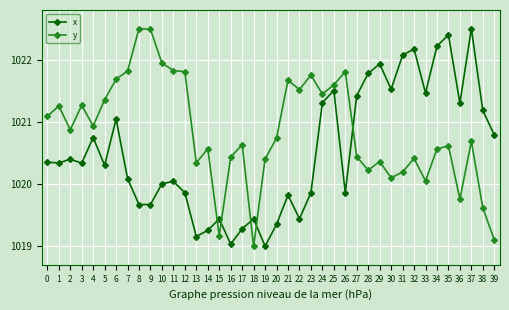

How many data points does each series have?

40